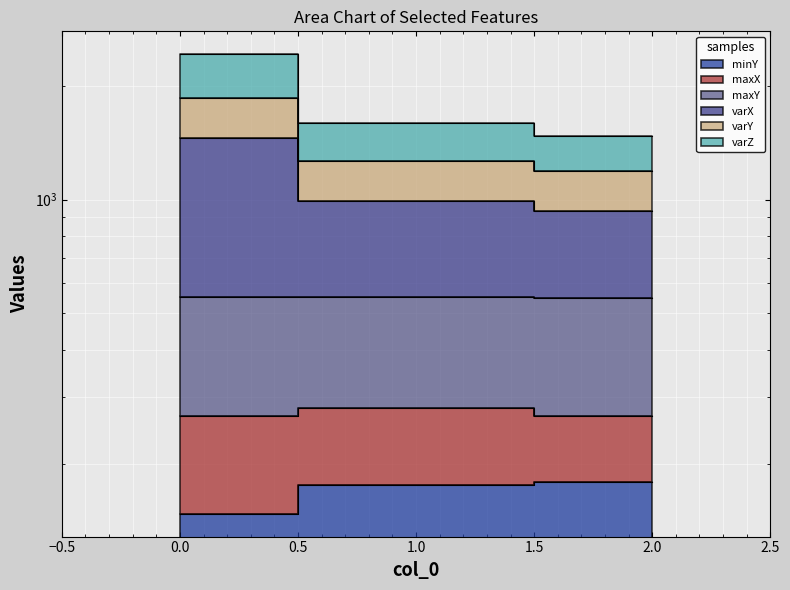

The value of varZ at 0 is 1862.3. True or false?

True